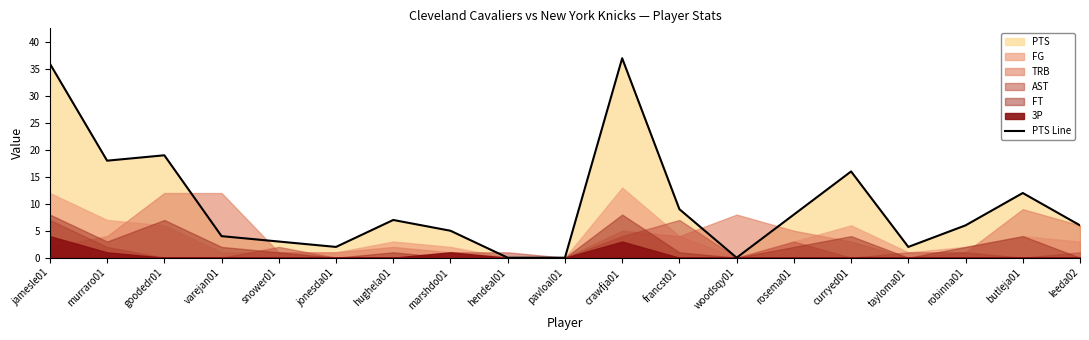

What is the maximum value for PTS Line?

37